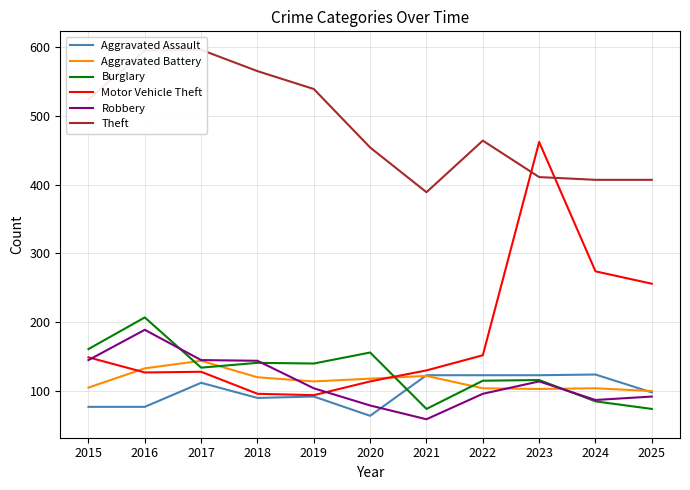

Is the value of Theft at 2025 greater than the value of Motor Vehicle Theft at 2020?

Yes